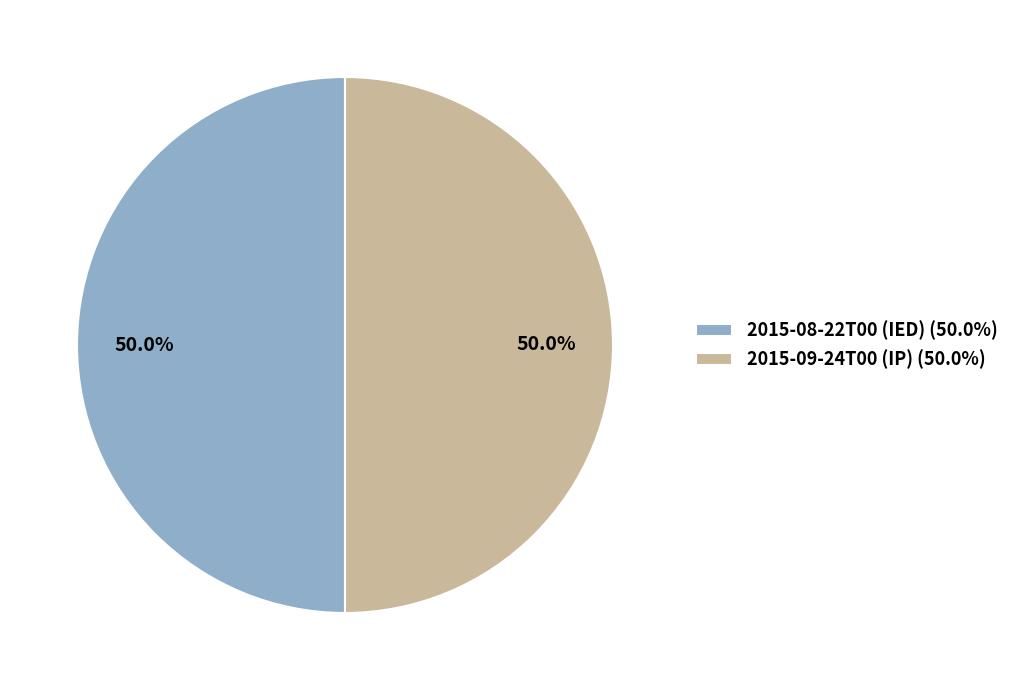

Approximately how many times larger is the value at 2015-08-22T00 (IED) (50.0%) compared to 2015-09-24T00 (IP) (50.0%)?

1.0